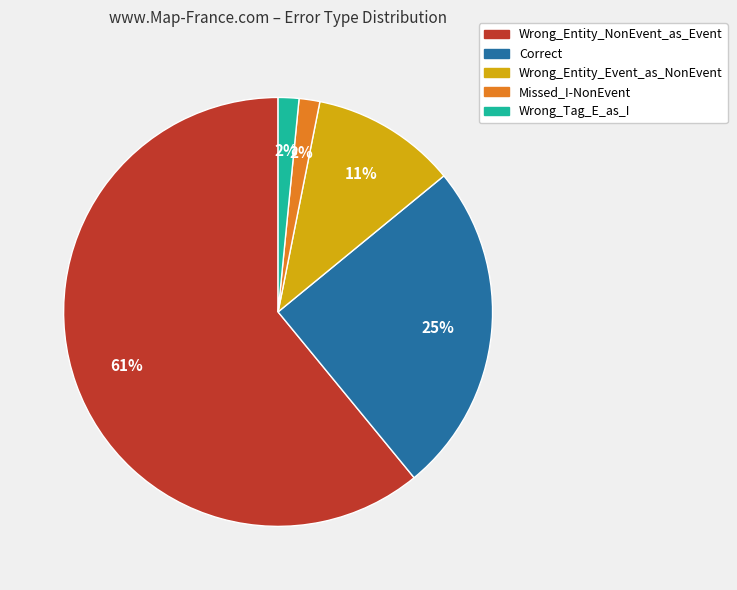

Which has a higher value, Wrong_Entity_Event_as_NonEvent or Correct?

Correct